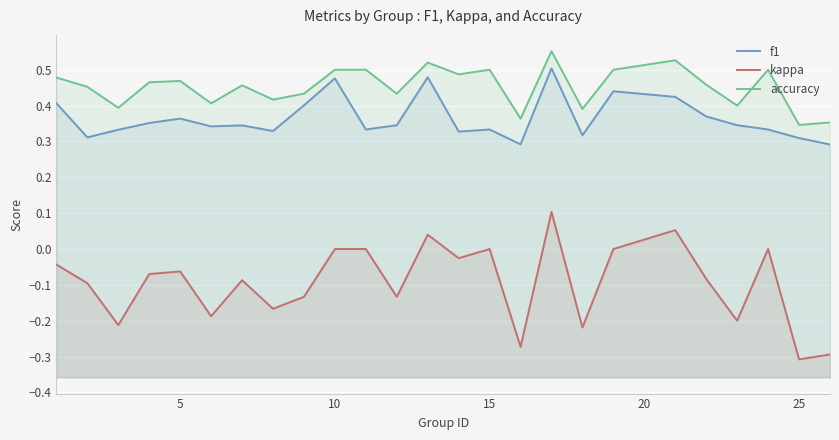

What is the difference between the second highest and second lowest values in the f1 series?

0.2